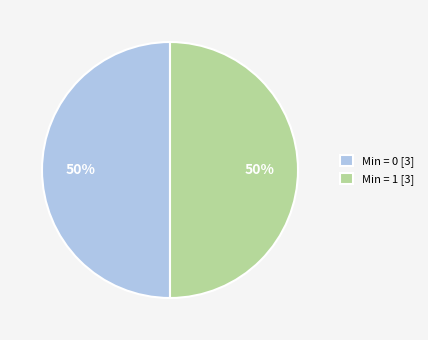

How many slices are in this pie chart?

2